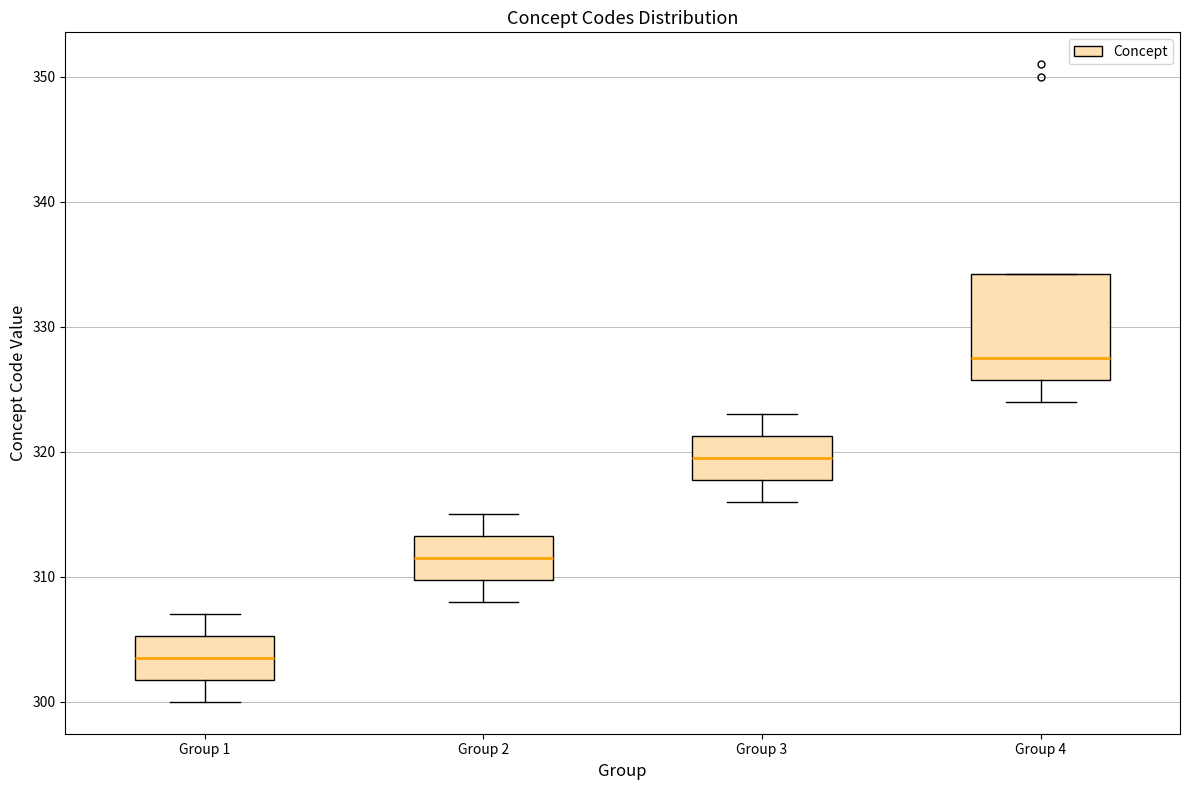

Which box is the tallest, from its lower edge to its upper edge?

Group 4